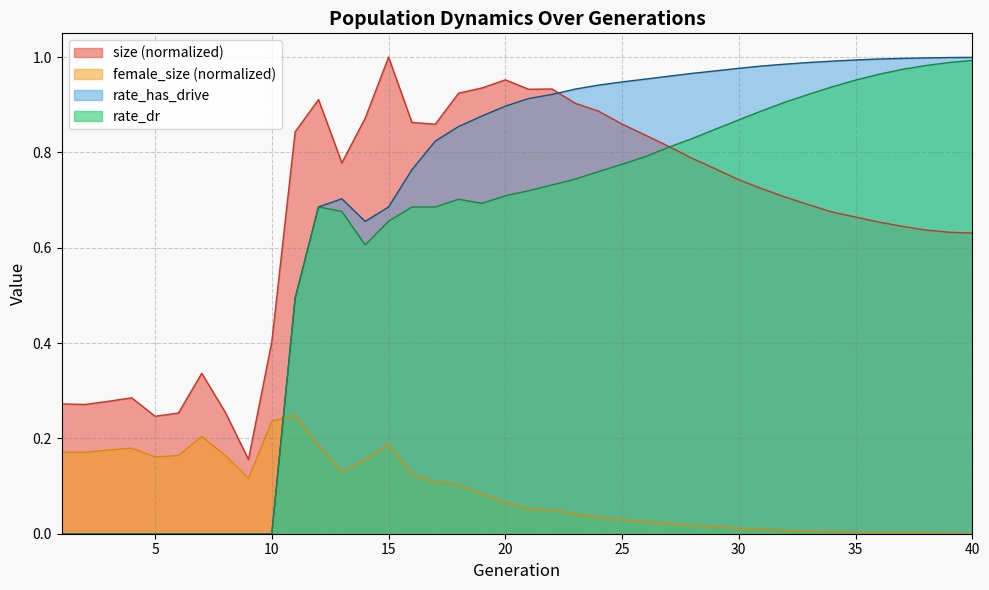

How many times do rate_dr and female_size cross each other?

1